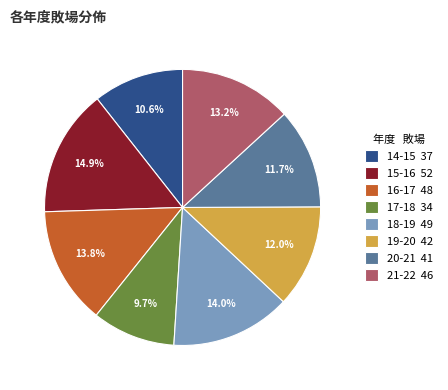

To the nearest percent, what is the difference between the 20-21 and 18-19 slice percentages?

2%